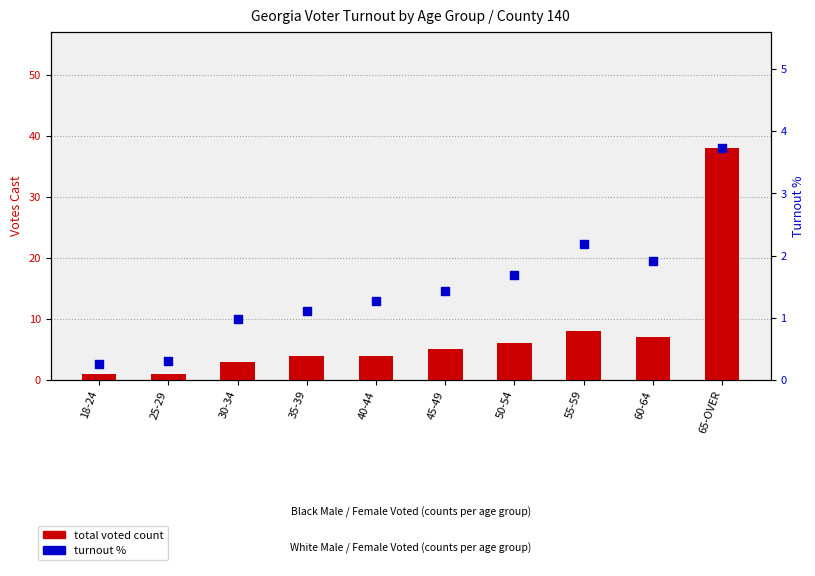

Is the value of turnout % at 65-OVER greater than the value of total voted count at 55-59?

No